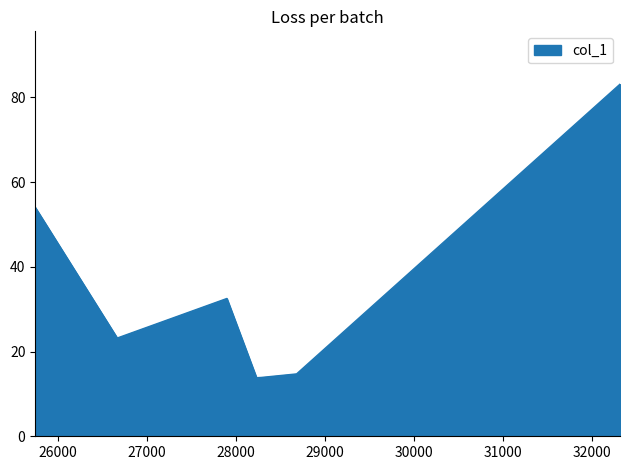

What is the average value?

33.6